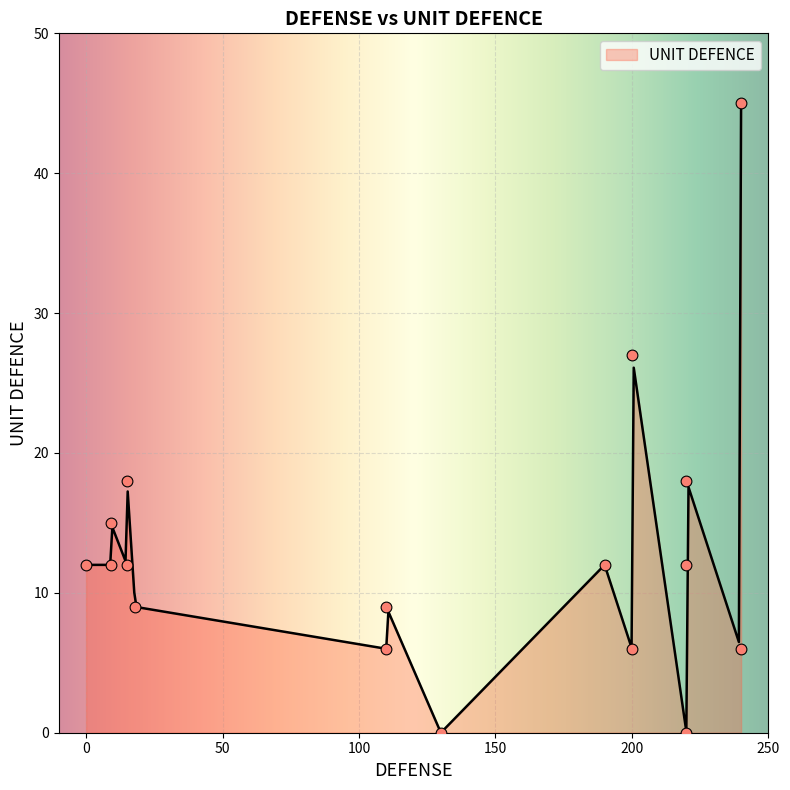

What is the change in value from 12 to 6?

-6